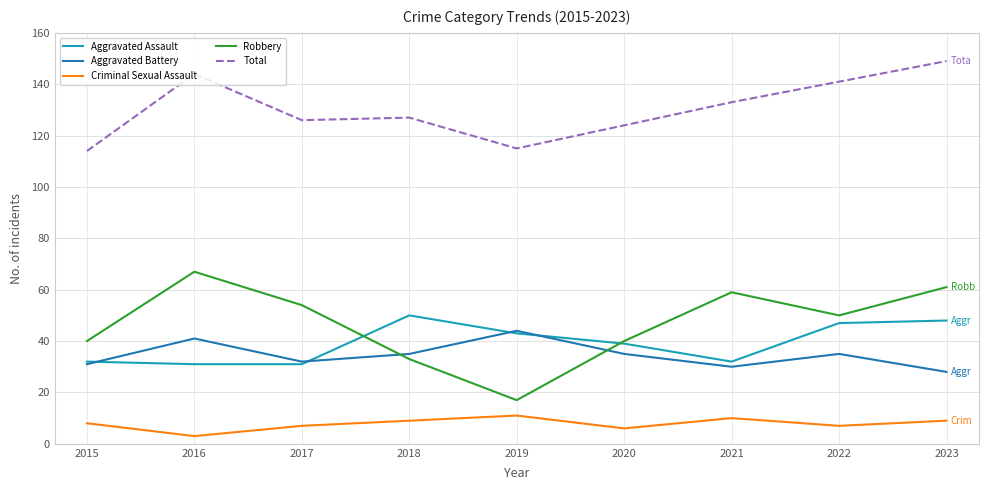

Reading left to right, transcribe all the data shown in this chart.

Aggravated Assault: 2015=32	2016=31	2017=31	2018=50	2019=43	2020=39	2021=32	2022=47	2023=48
Aggravated Battery: 2015=31	2016=41	2017=32	2018=35	2019=44	2020=35	2021=30	2022=35	2023=28
Criminal Sexual Assault: 2015=8	2016=3	2017=7	2018=9	2019=11	2020=6	2021=10	2022=7	2023=9
Robbery: 2015=40	2016=67	2017=54	2018=33	2019=17	2020=40	2021=59	2022=50	2023=61
Total: 2015=114	2016=144	2017=126	2018=127	2019=115	2020=124	2021=133	2022=141	2023=149